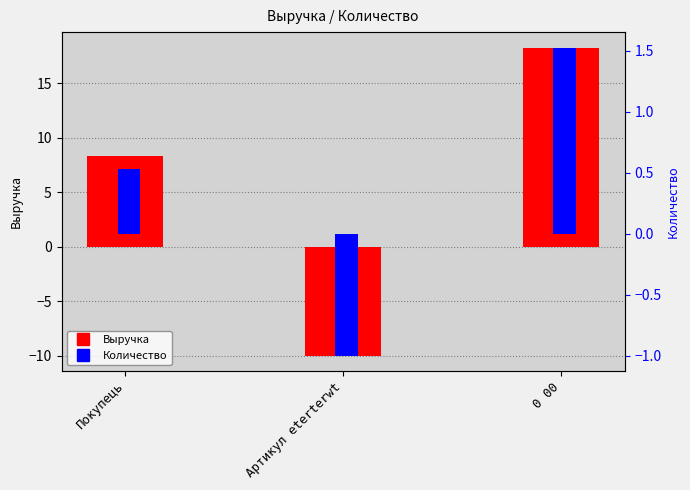

Read the Выручка value at Артикул eterterwt.

-10.0